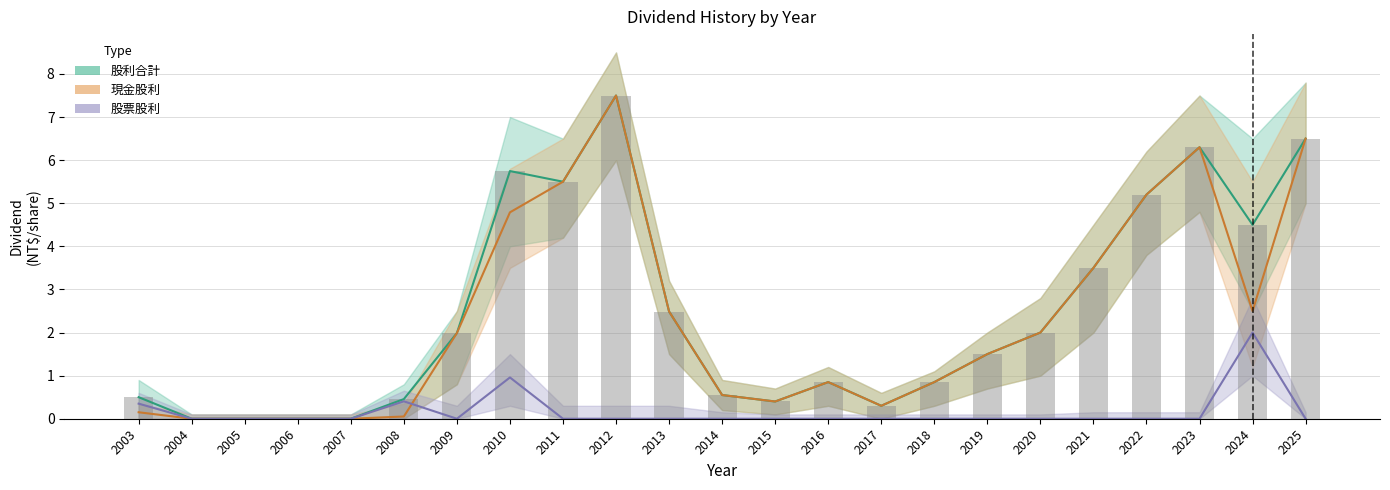

What is the value of the 現金股利 bar at the 20th from the left?

5.2